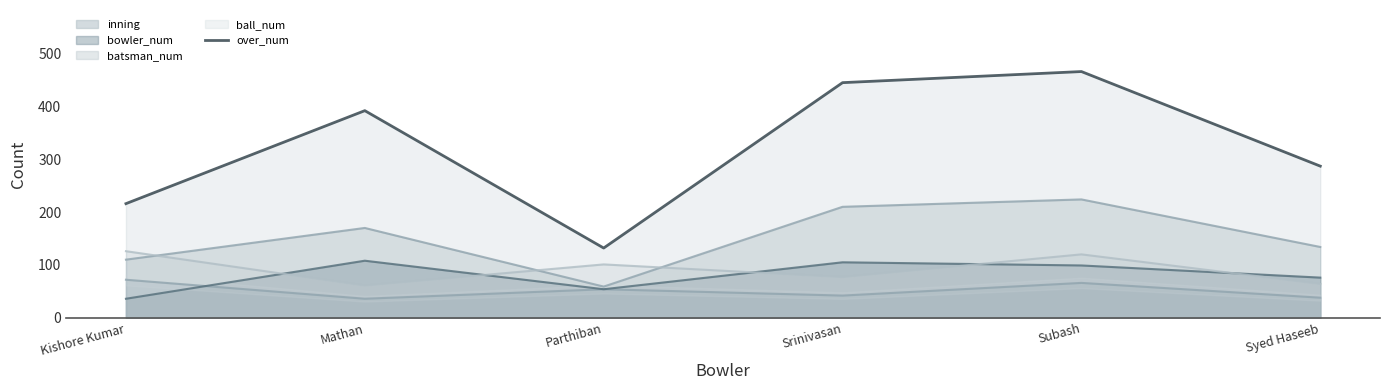

True or false: the data has more than 0 interior local peaks.

True